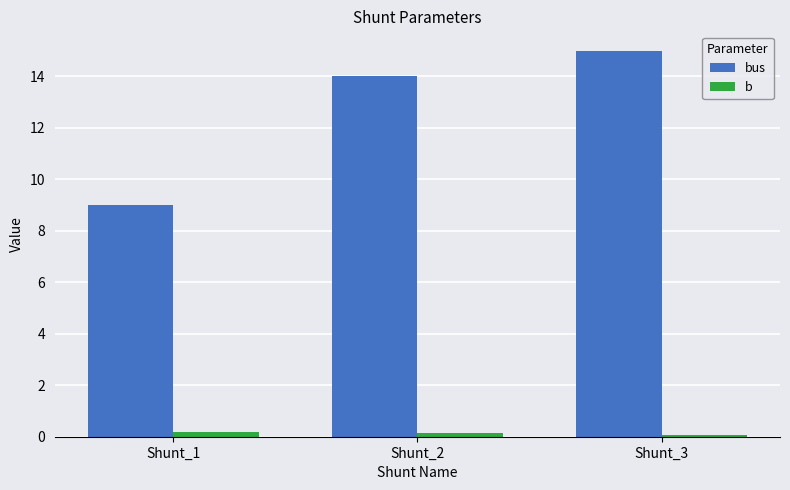

How many categories are shown in the chart?

3